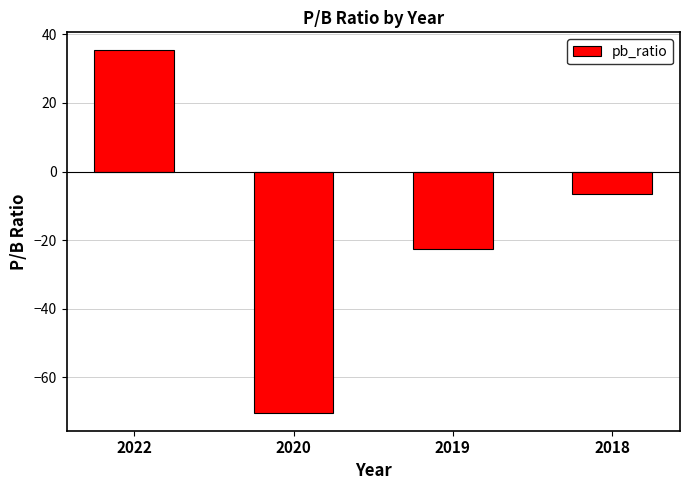

Reading left to right, list all the values displayed in this chart.

35.3	-70.3	-22.6	-6.6